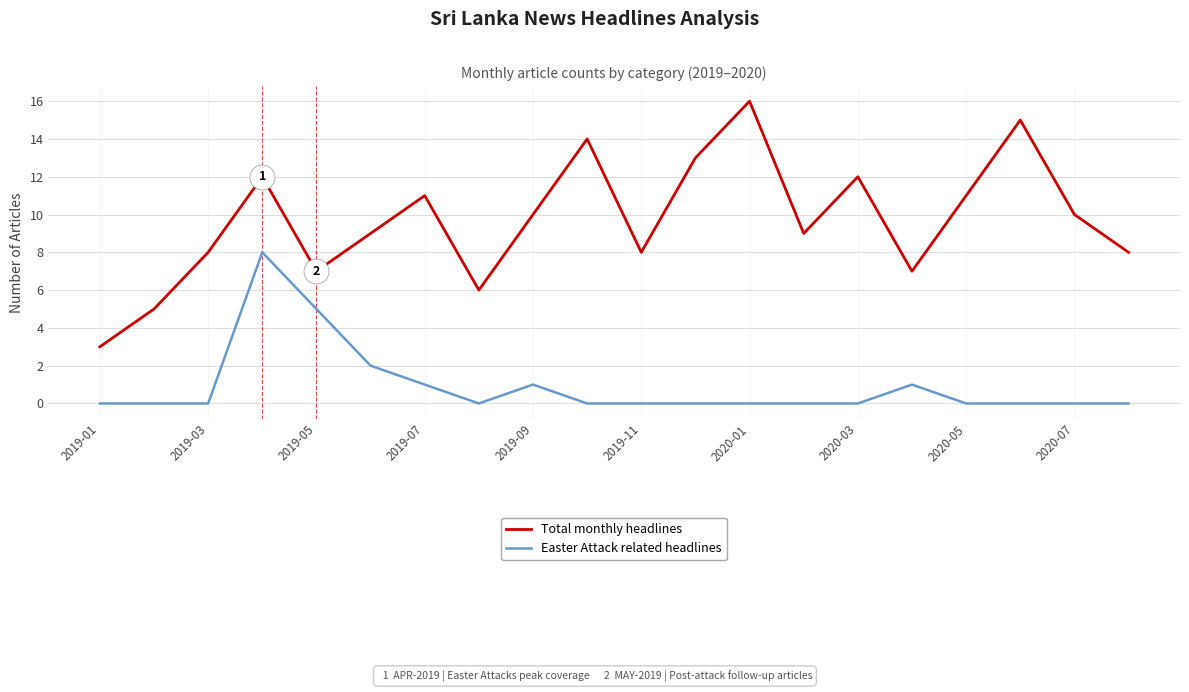

How many interior local valleys does the Total monthly headlines series have?

5